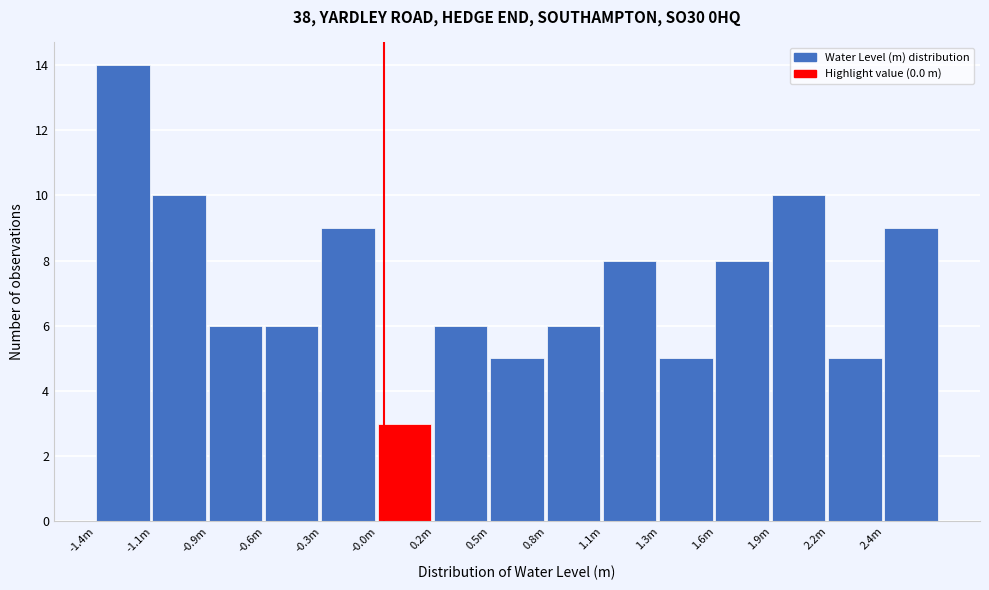

Reading right to left, list all the values displayed in this chart.

9	5	10	8	5	8	6	5	6	3	9	6	6	10	14